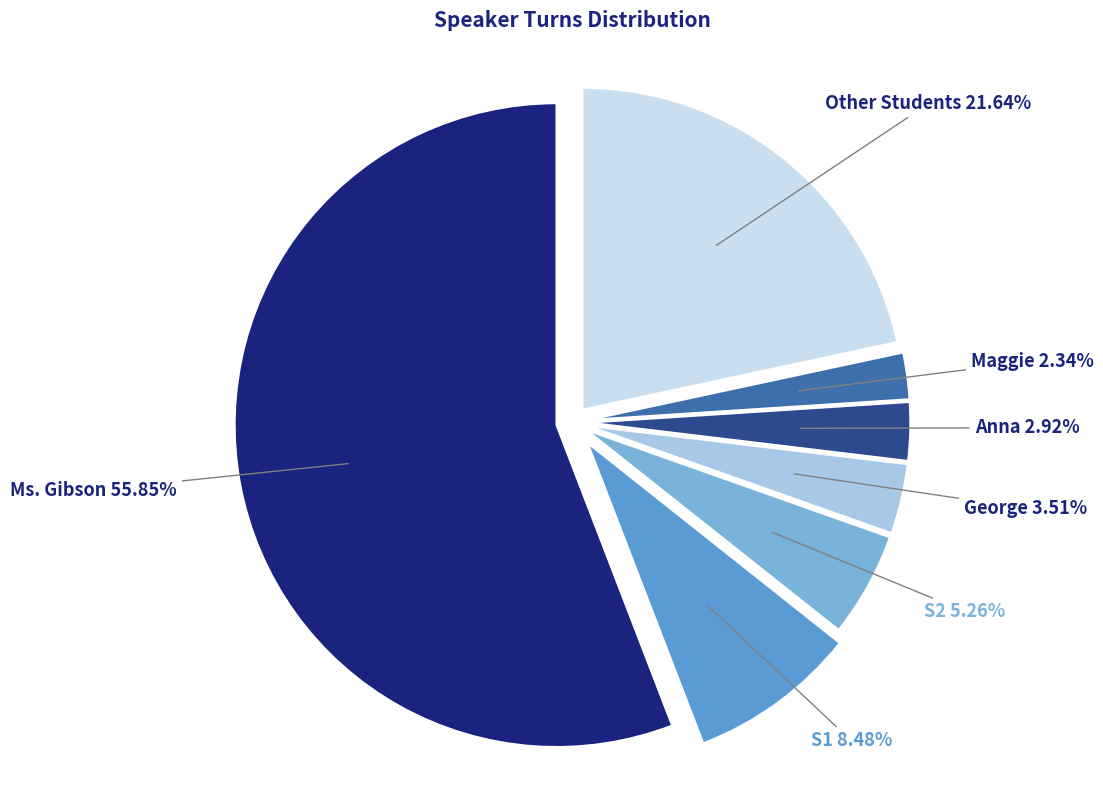

To the nearest percent, what is the difference between the largest and smallest slice percentages?

54%